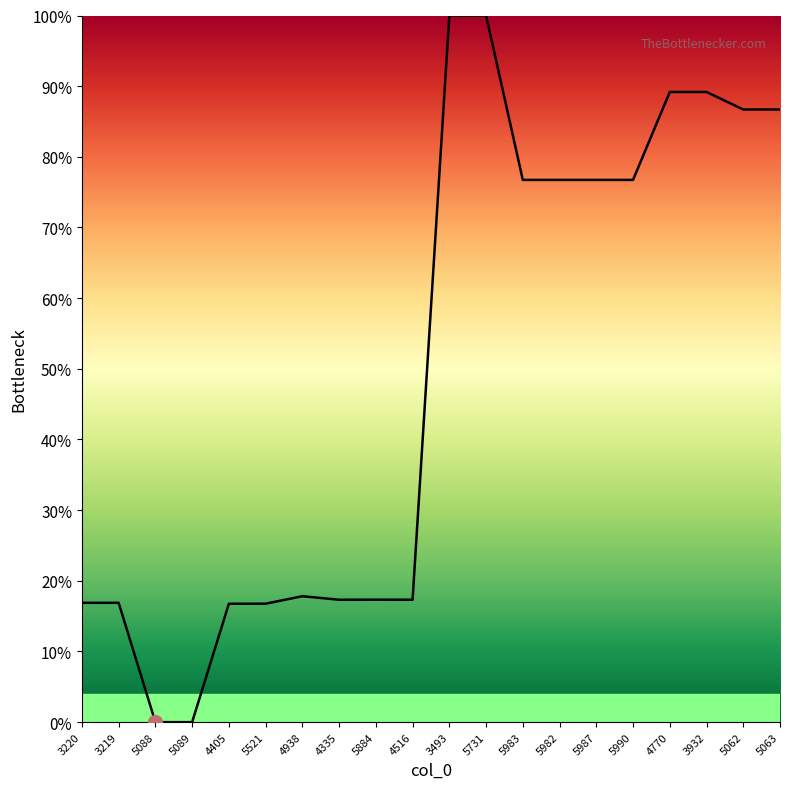

What is the greatest value displayed?

100.0